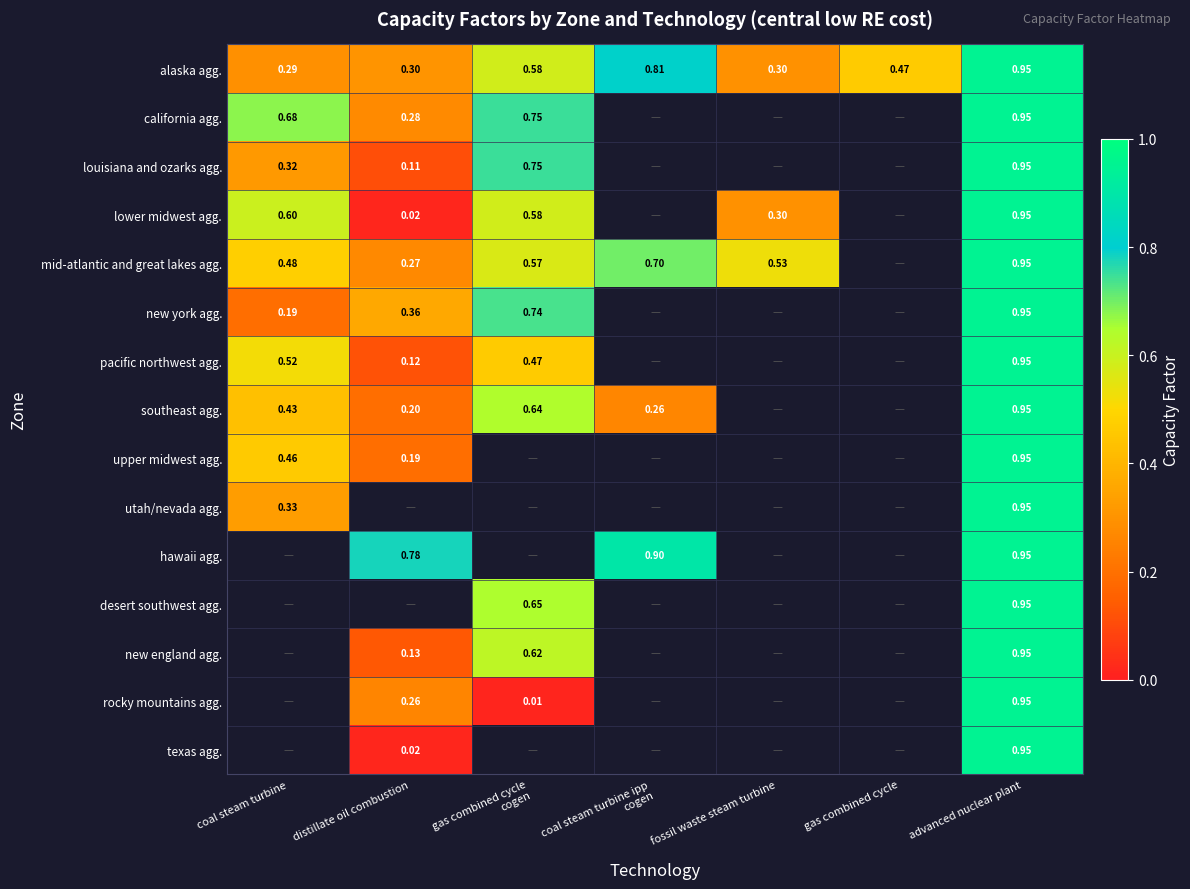

What is the spread (max minus min) of values at coal steam turbine?

0.5